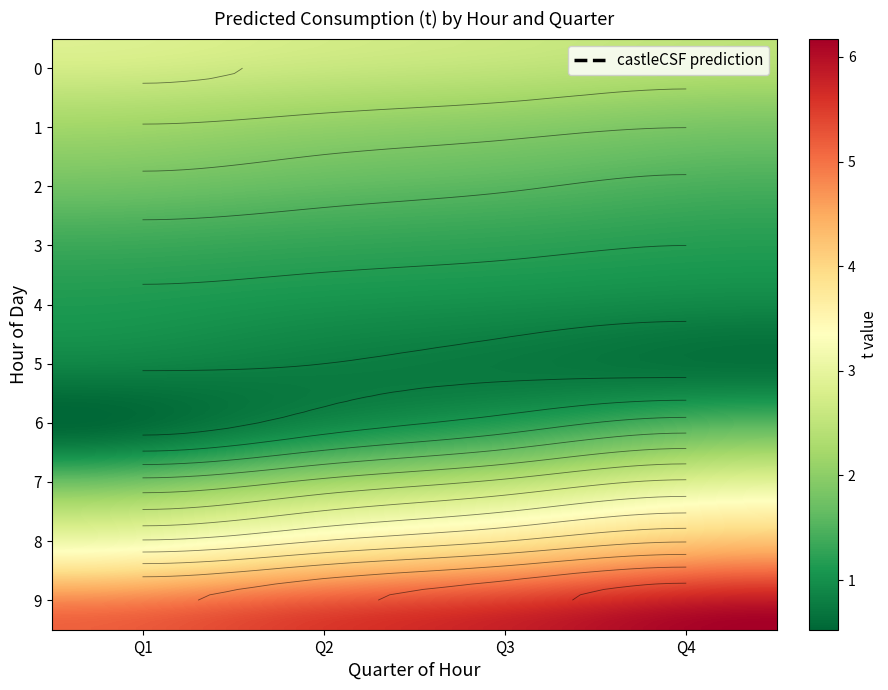

At 1, list the series in order from smallest to largest.

5, 6, 4, 3, 2, 1, 7, 0, 8, 9